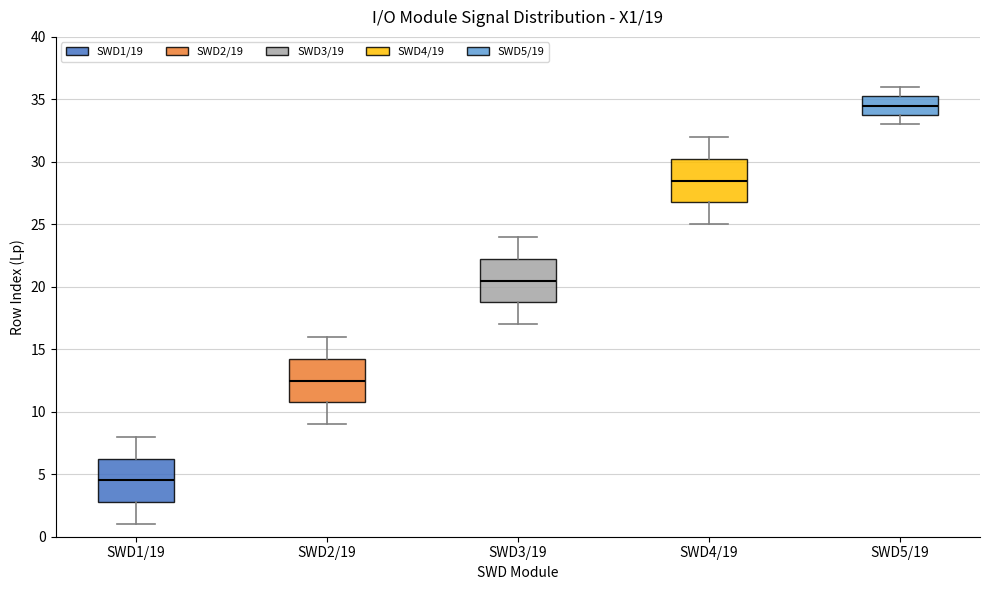

Which box's median line is the lowest?

SWD1/19